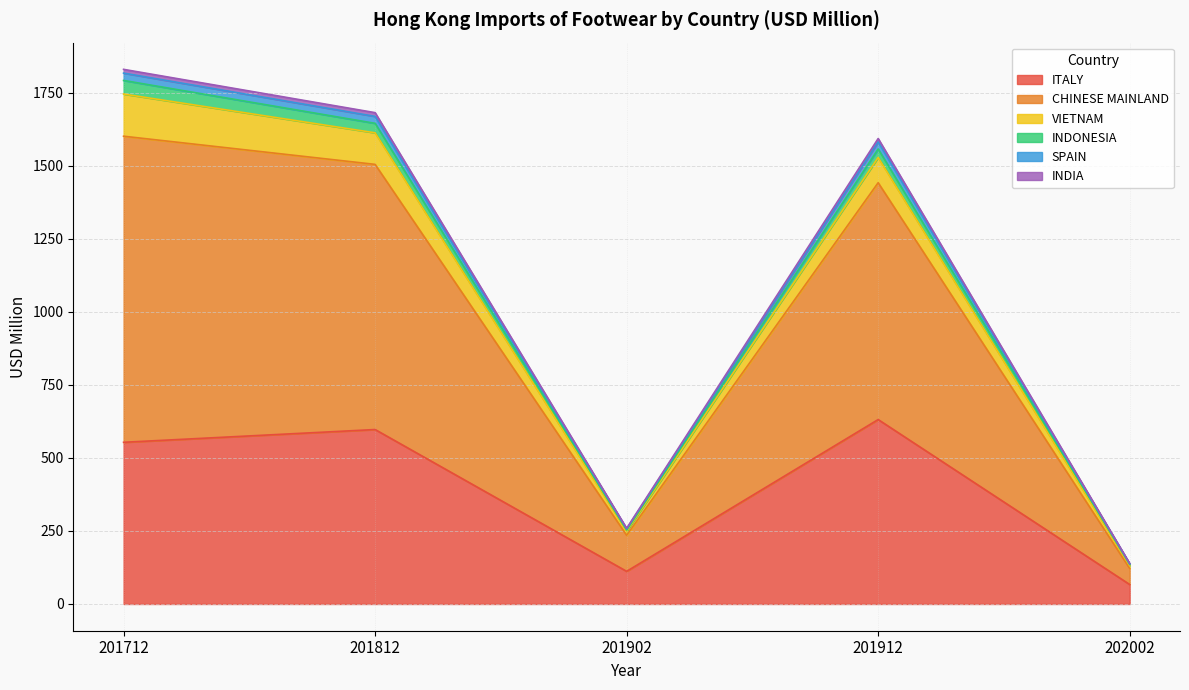

At how many categories does at least one series exceed 1276?

3